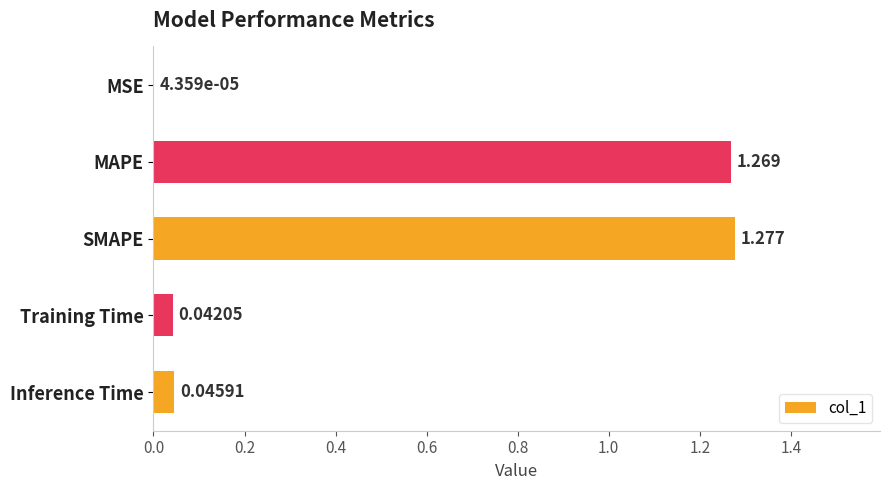

Which has a higher value, MAPE or Training Time?

MAPE